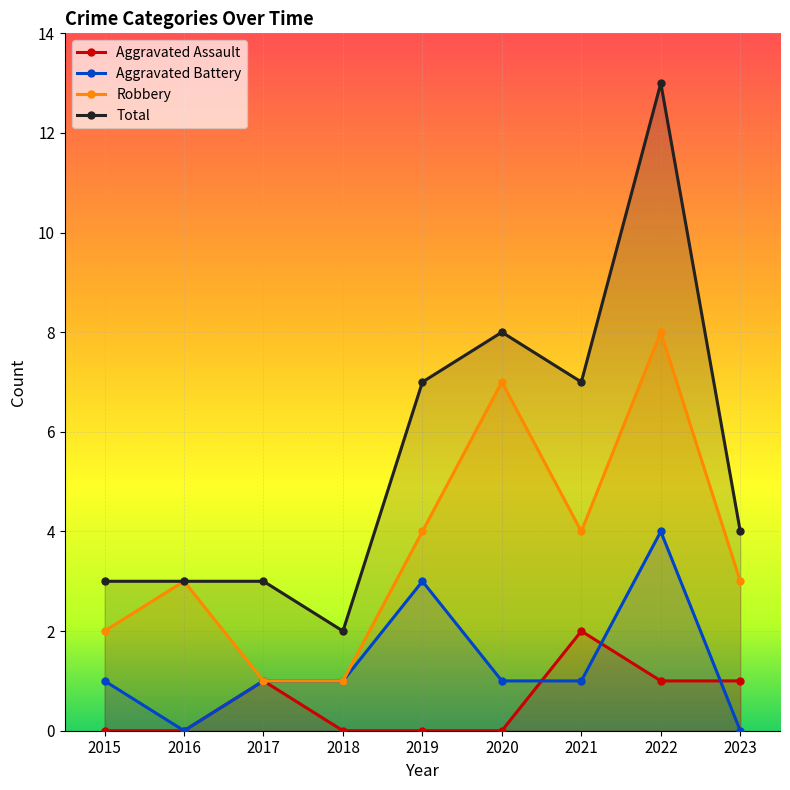

At how many categories does at least one series exceed 4?

4